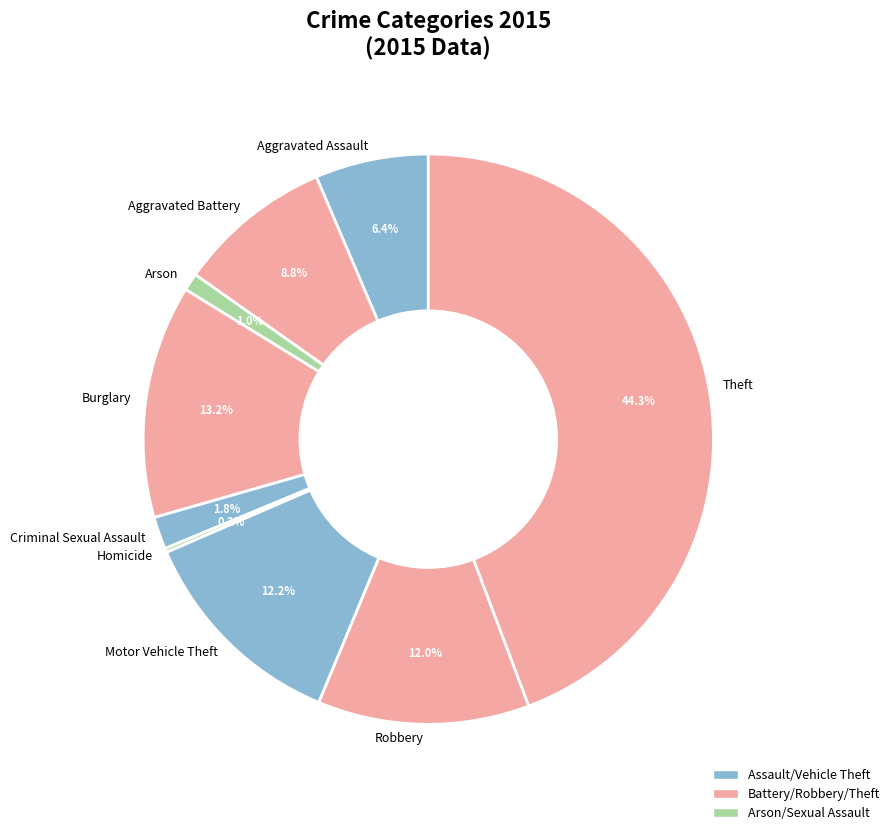

Which category has the biggest portion of the pie?

Theft